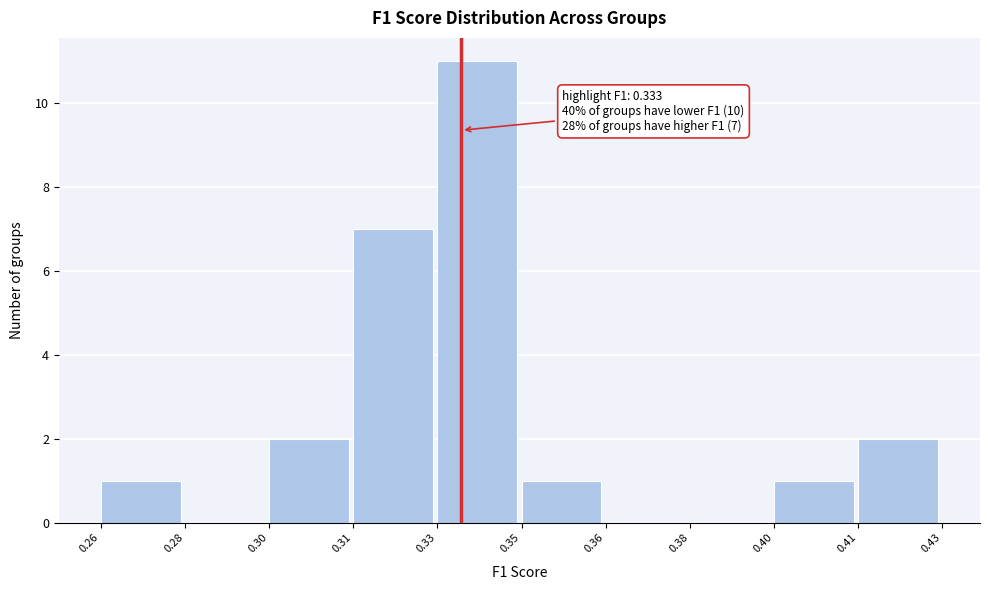

Reading right to left, what are all the values shown in this chart?

0.41=2	0.40=1	0.38=0	0.36=0	0.35=1	0.33=11	0.31=7	0.30=2	0.28=0	0.26=1